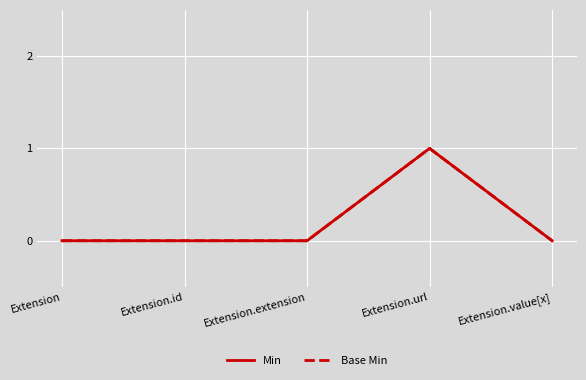

Does the chart display data point markers on the line(s)?

No